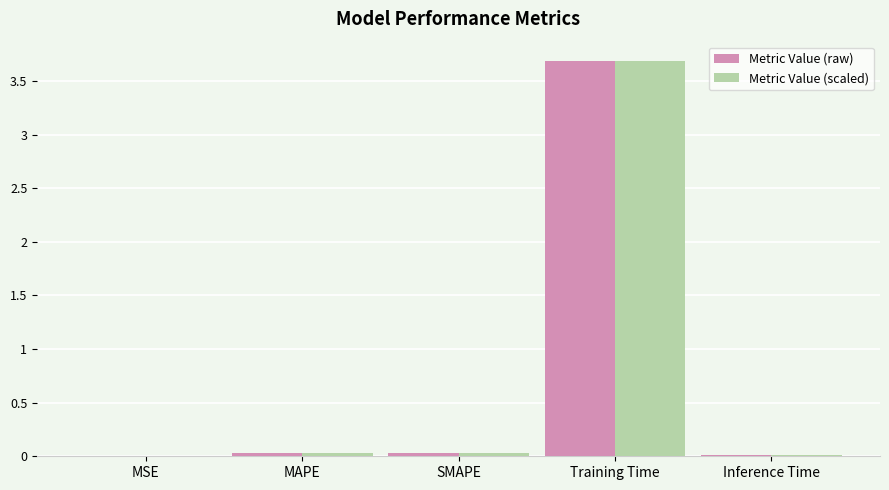

What is the maximum value for Metric Value (raw)?

3.7